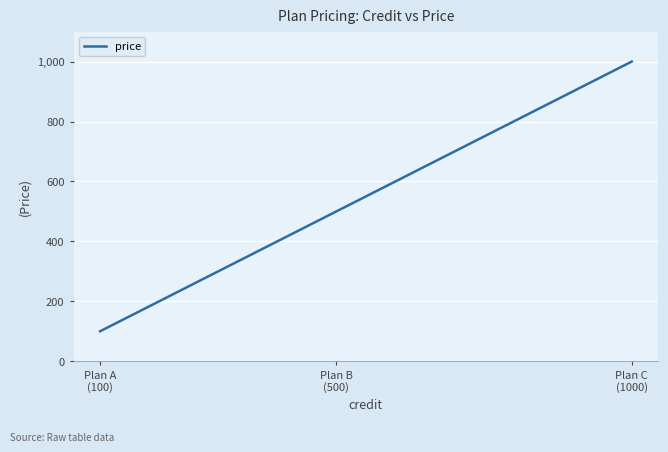

How many values are between 100 and 1000?

3